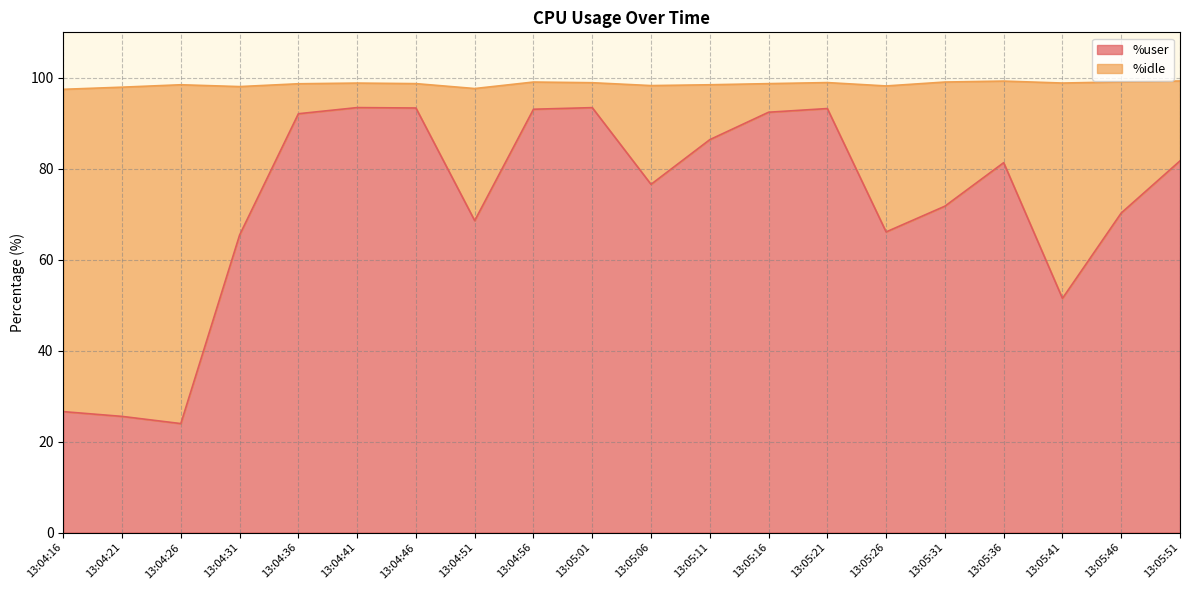

True or false: there are more than 0 points higher than both neighbors.

True